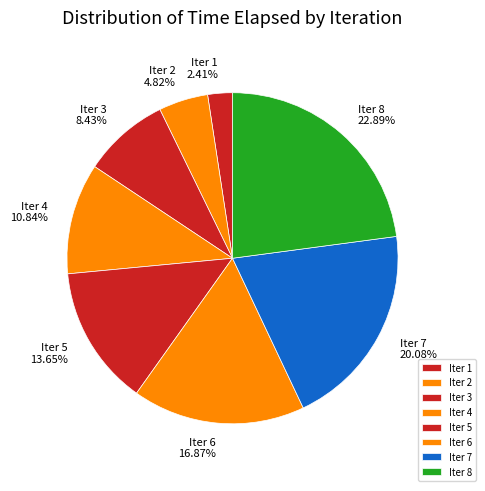

Rank the categories by value from lowest to highest.

Iter 1, Iter 2, Iter 3, Iter 4, Iter 5, Iter 6, Iter 7, Iter 8